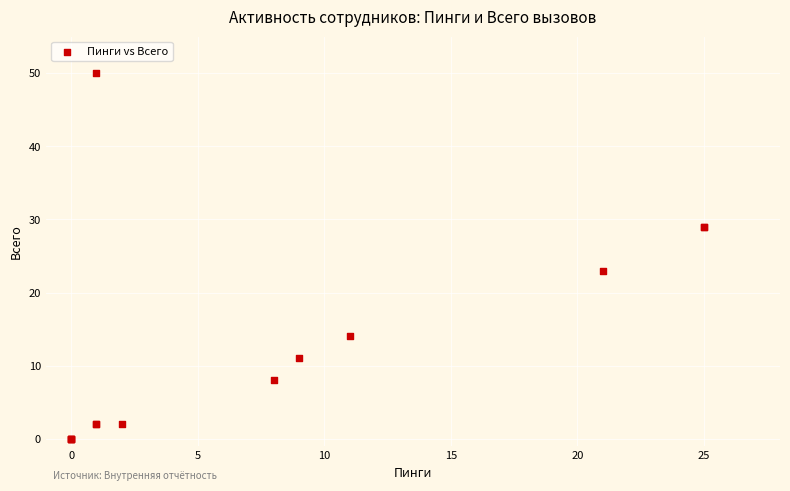

What Y value in the scatter plot is closest to 25?

23